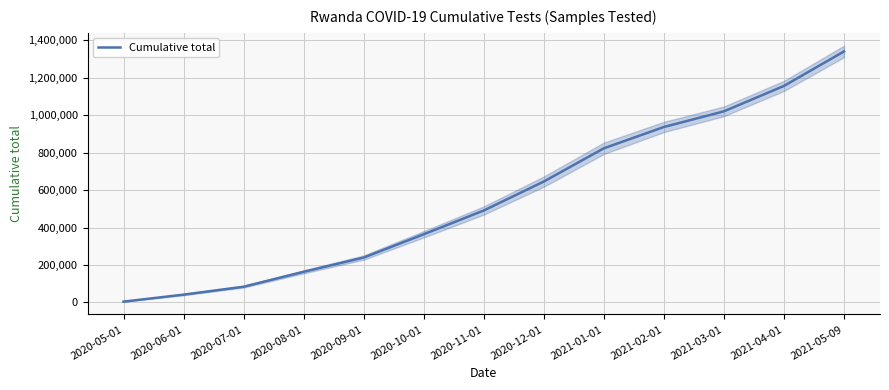

What is the minimum value shown in the chart?

3904